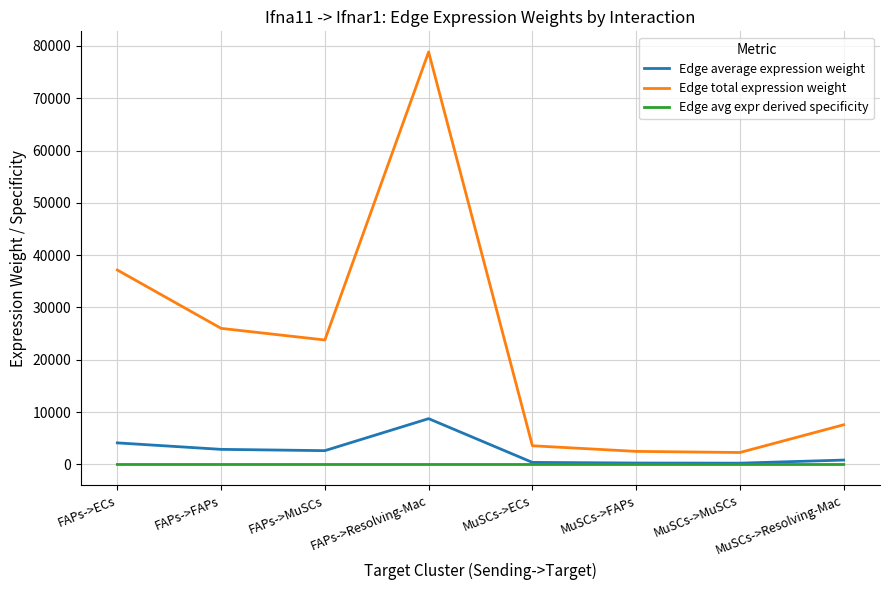

Rank the series by their maximum value, from lowest to highest.

Edge avg expr derived specificity, Edge average expression weight, Edge total expression weight